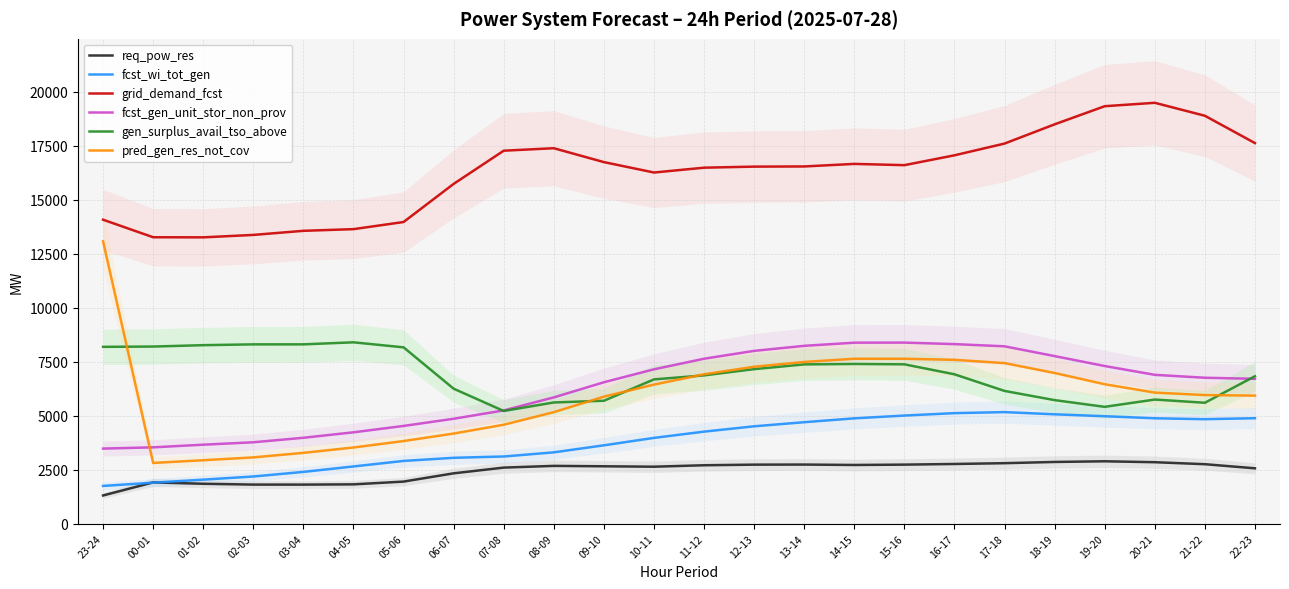

Rank the categories by pred_gen_res_not_cov value from lowest to highest.

00-01, 01-02, 02-03, 03-04, 04-05, 05-06, 06-07, 07-08, 08-09, 09-10, 22-23, 21-22, 20-21, 10-11, 19-20, 11-12, 18-19, 12-13, 17-18, 13-14, 16-17, 14-15, 15-16, 23-24